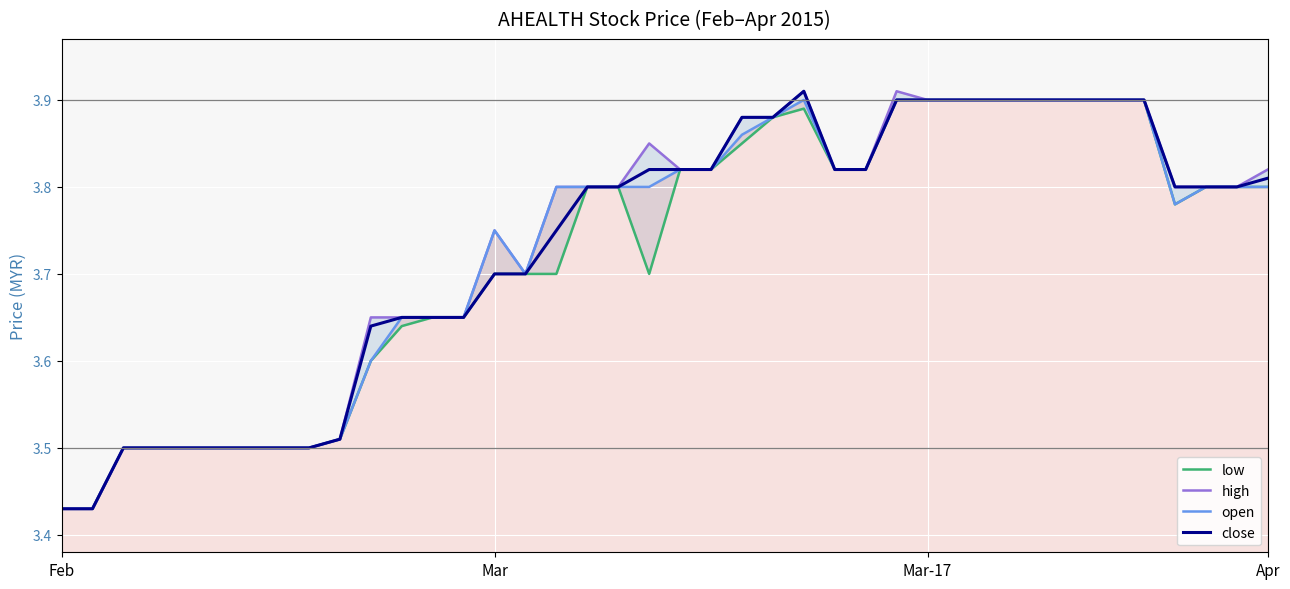

What is the sum of all high values?

149.4